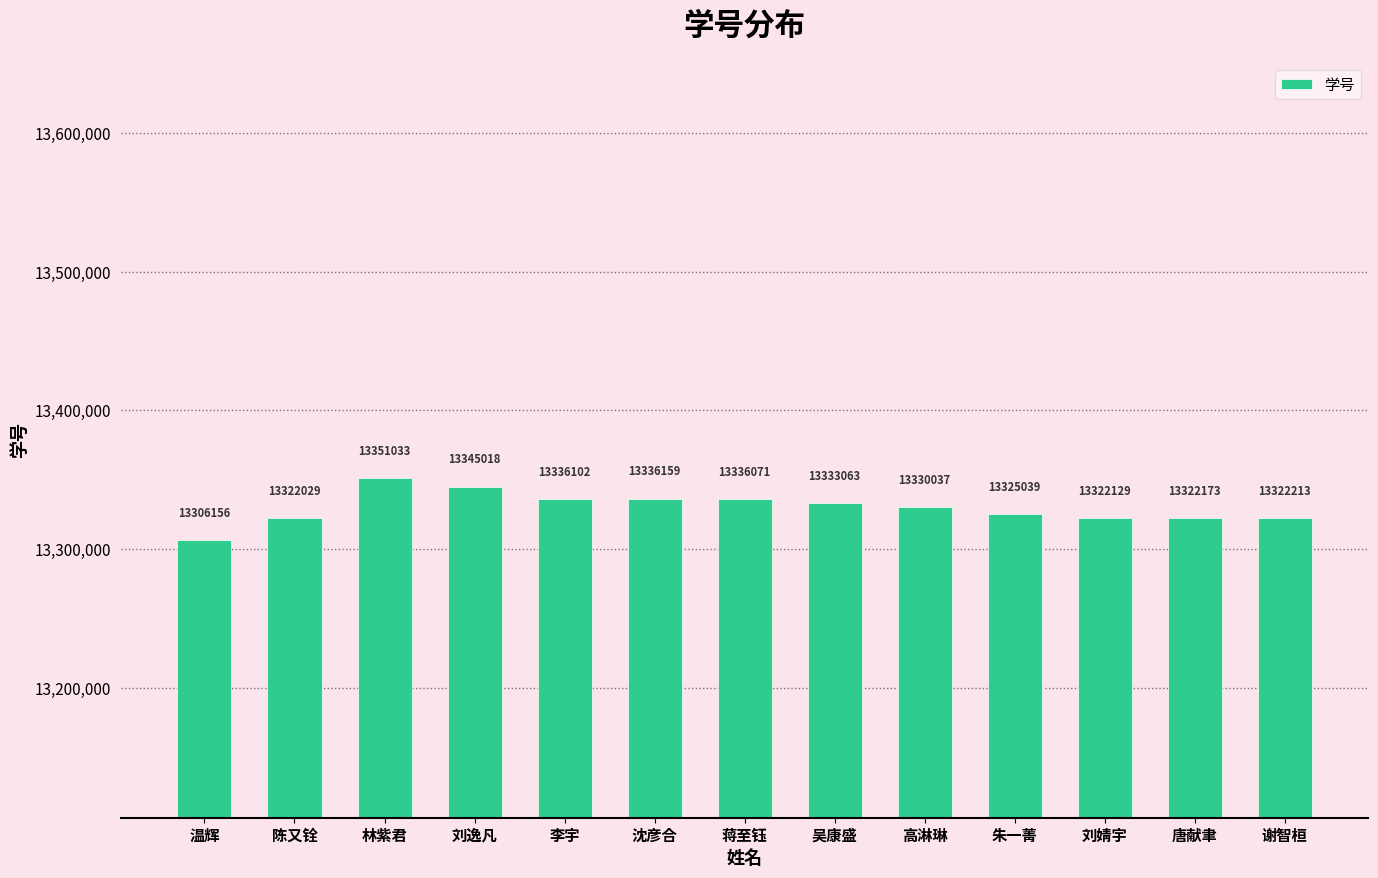

At which category does the chart reach its minimum across all series?

温辉